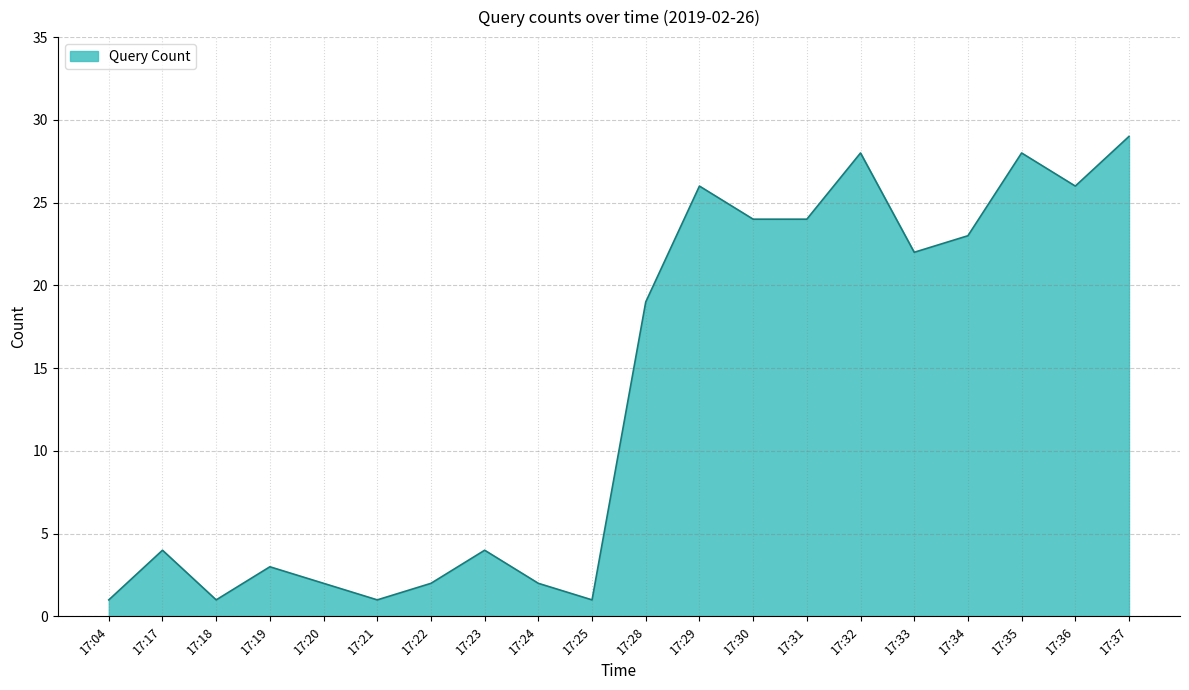

Count the number of categories in the chart.

20